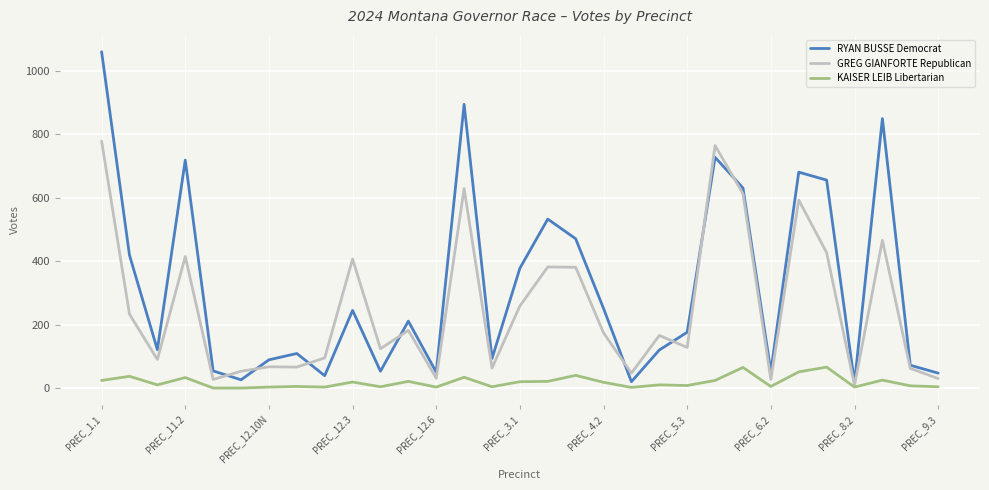

Which series has the largest total across all categories?

RYAN BUSSE Democrat